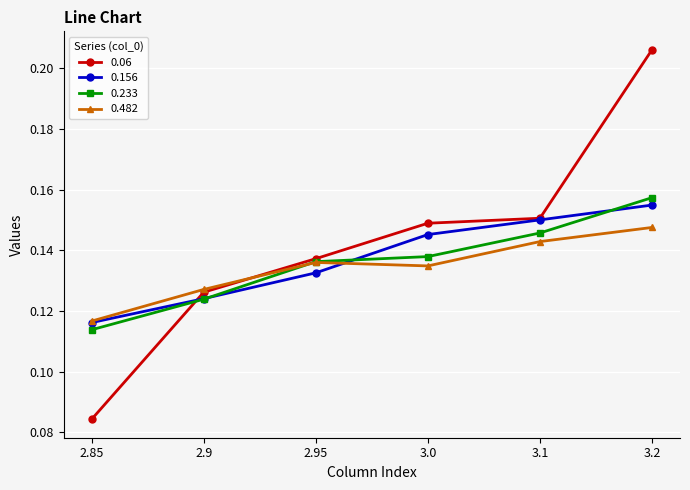

What position from the left is 3.1?

5